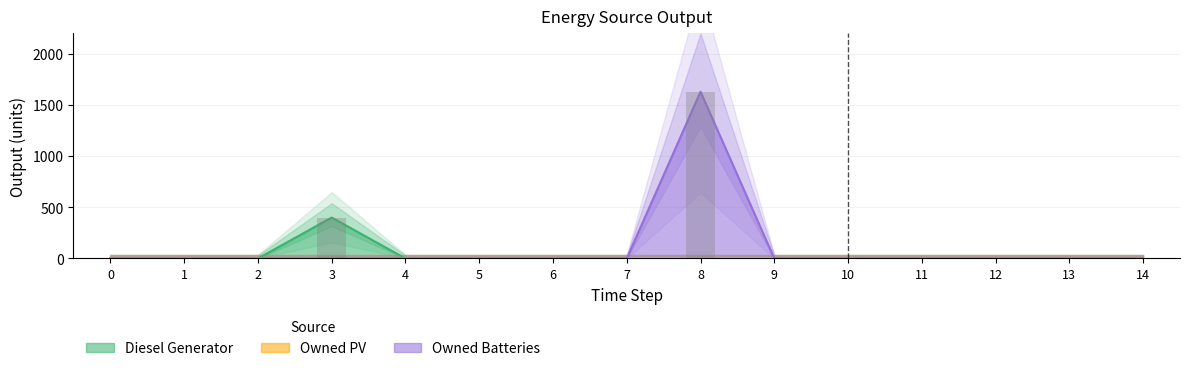

What is the highest value of the Owned Batteries series?

1629